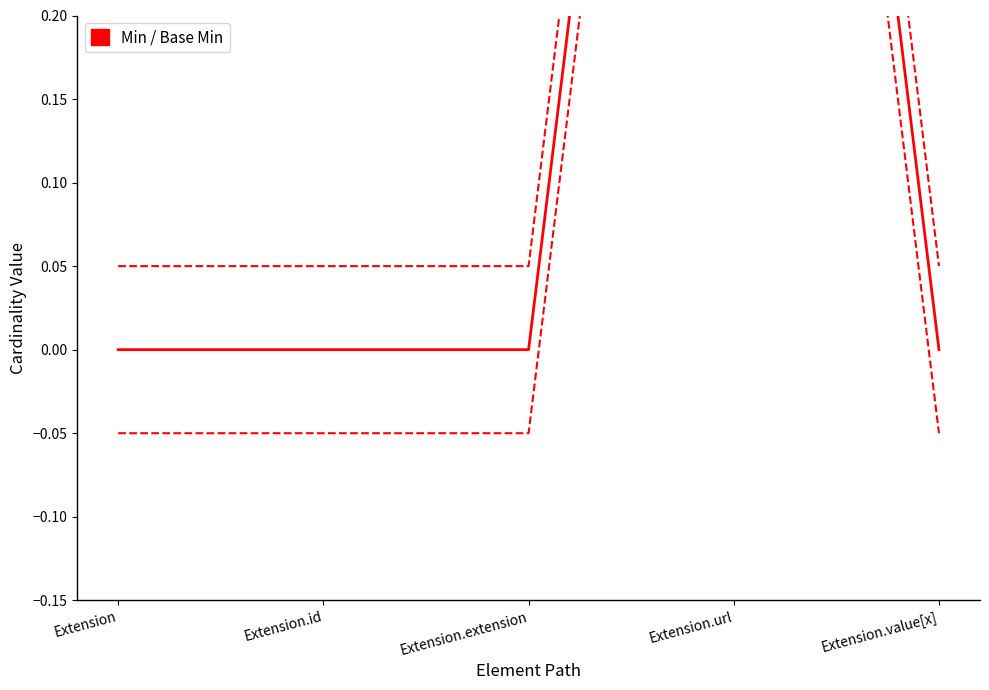

Reading left to right, transcribe all the data shown in this chart.

Min: 0.0	0.0	0.0	1.0	0.0
Base Min (upper): 0.1	0.1	0.1	1.1	0.1
Base Min (lower): -0.1	-0.1	-0.1	0.9	-0.1